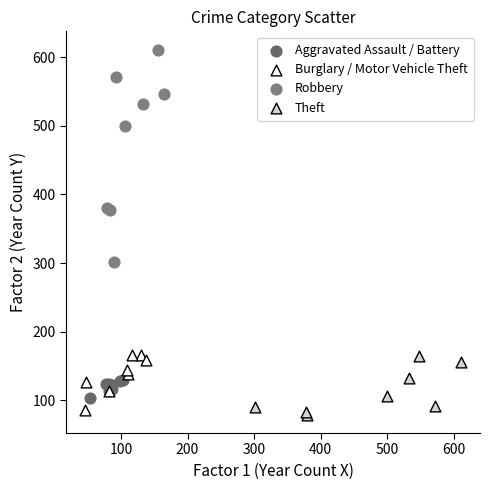

Which series has the largest Y range (max minus min)?

Robbery